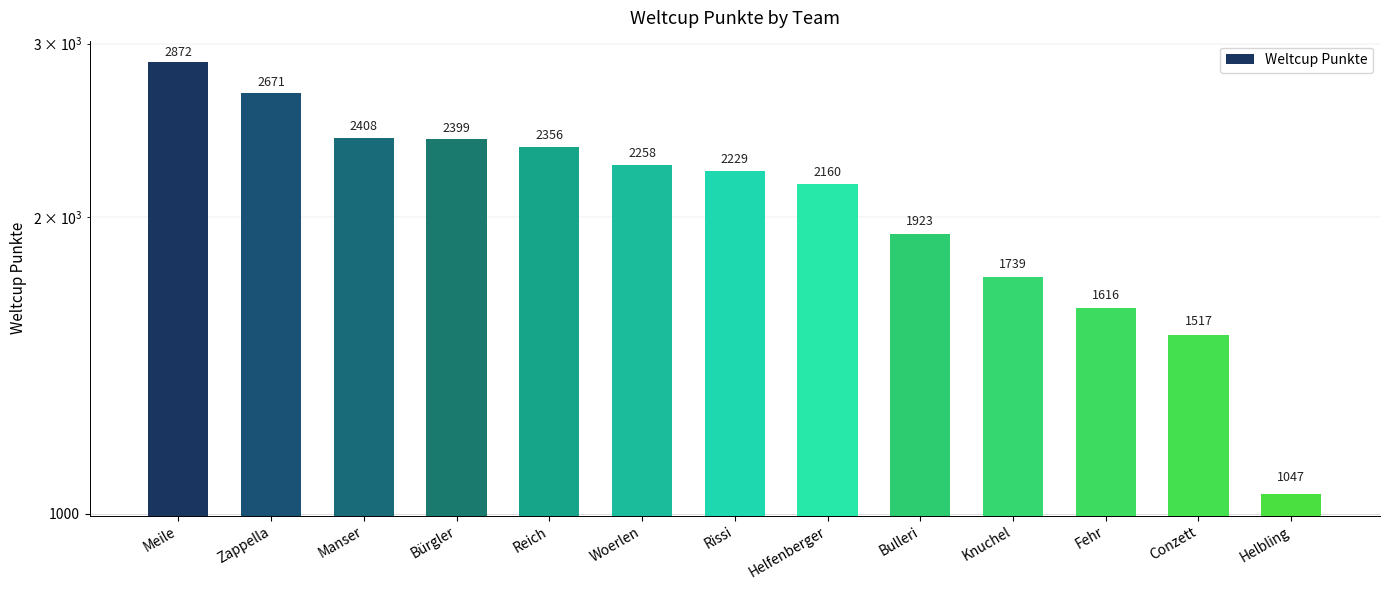

Reading right to left, list all the values displayed in this chart.

1047	1517	1616	1739	1923	2160	2229	2258	2356	2399	2408	2671	2872